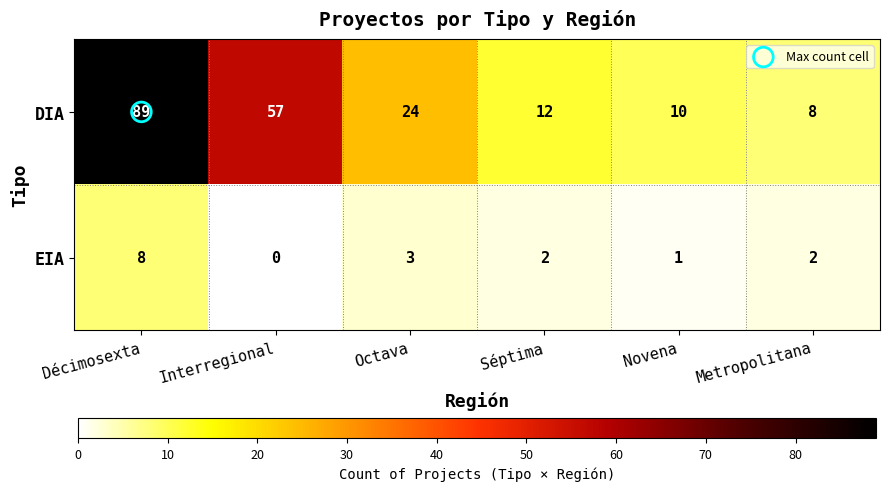

The value of EIA at Interregional is 0. True or false?

True